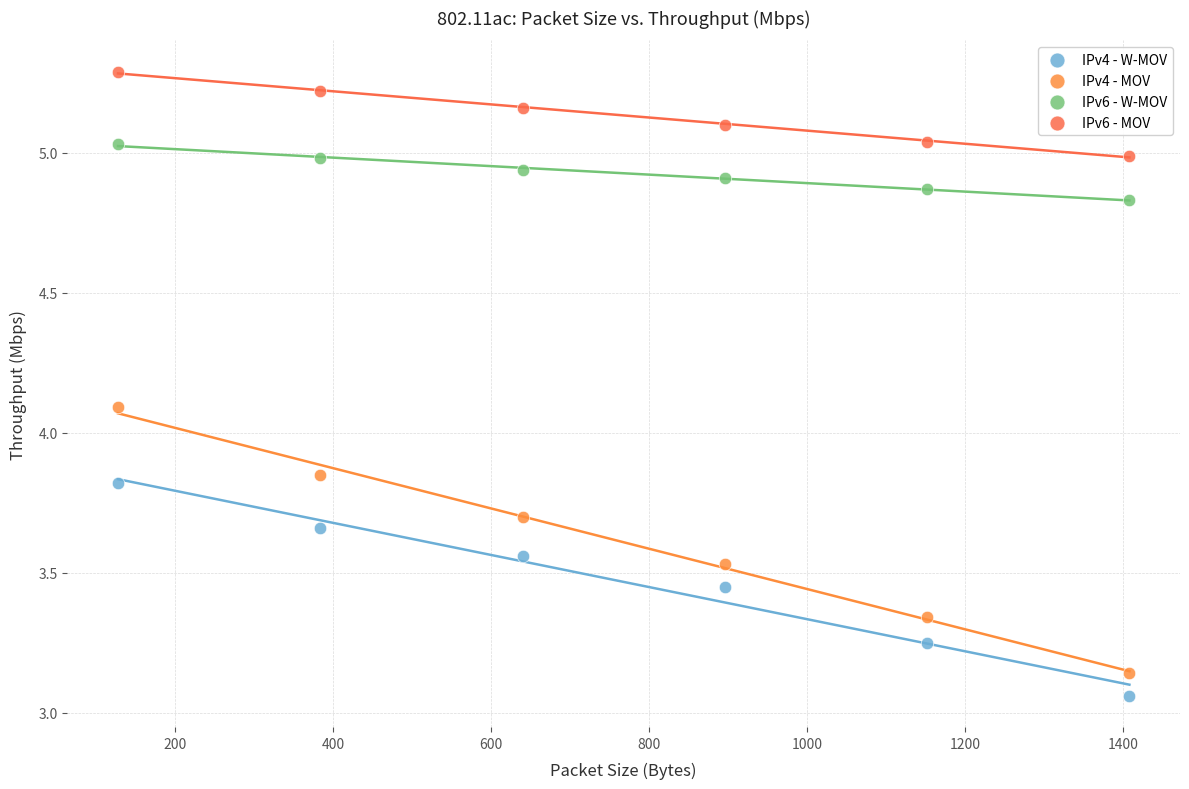

Which series contains the highest Y value?

IPv6 - MOV